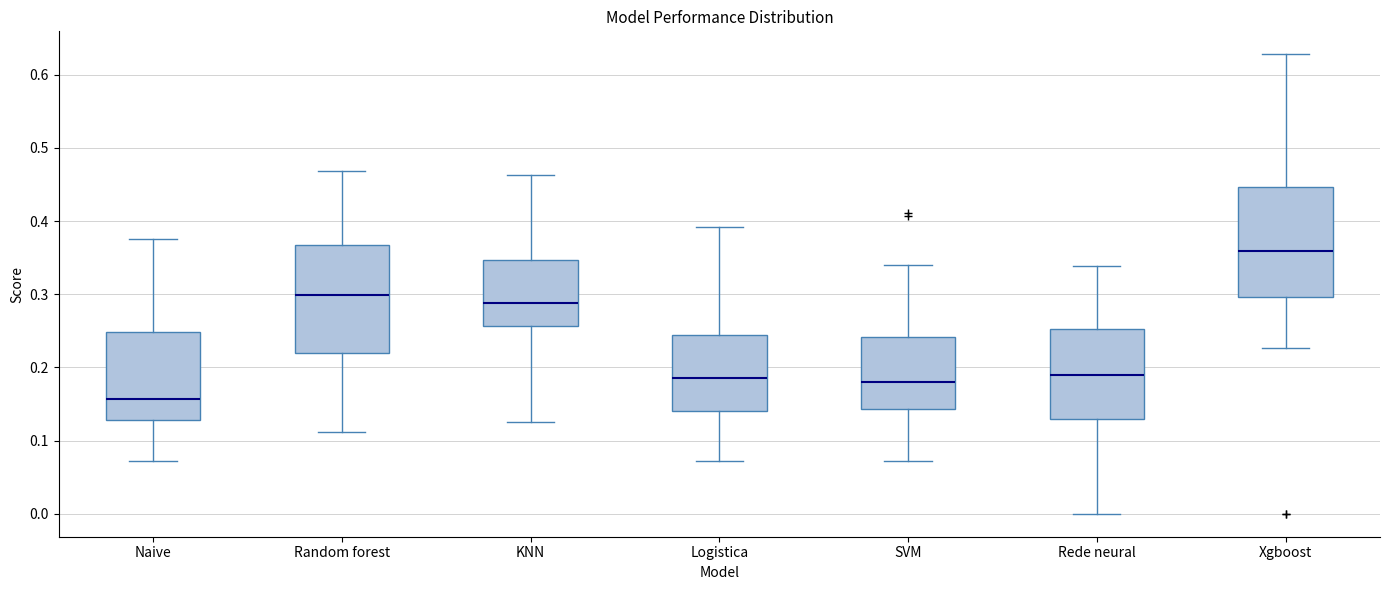

Where is the lower edge of the box for SVM on the y-axis? The values are not printed on the chart, so give them approximately, as read against the axis.

0.14